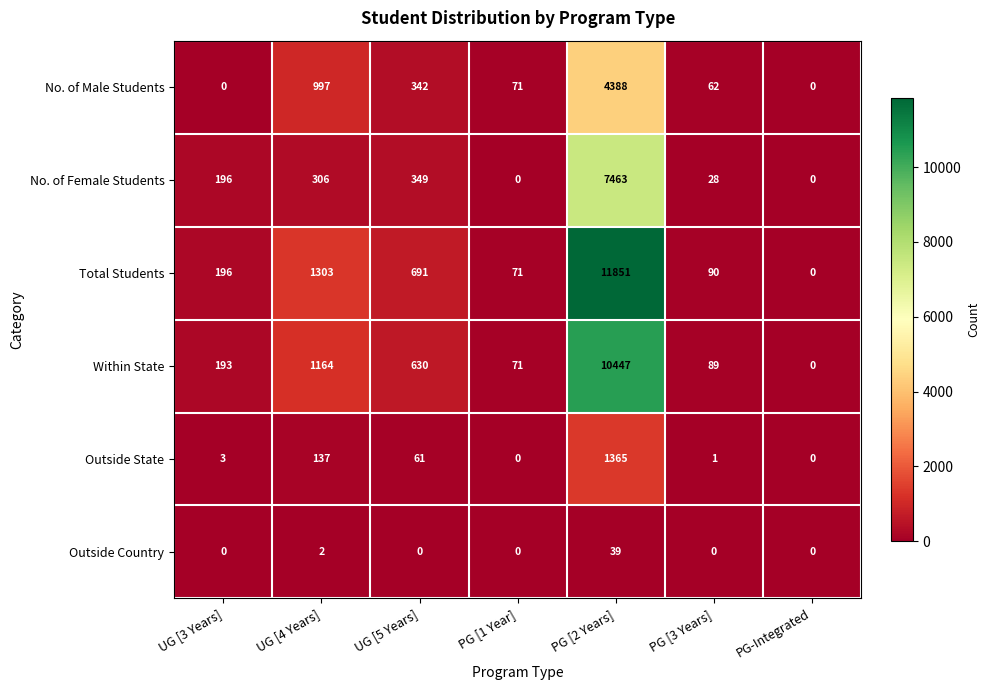

What is the maximum value shown in the chart?

11851